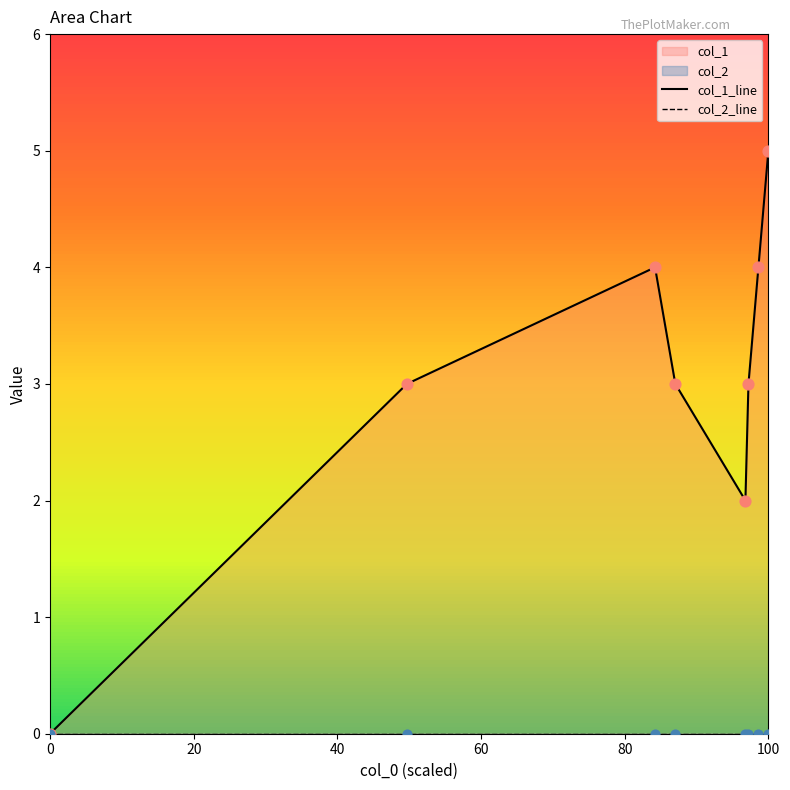

Is the value of col_2_line at 0 greater than the value of col_1_line at 6?

No